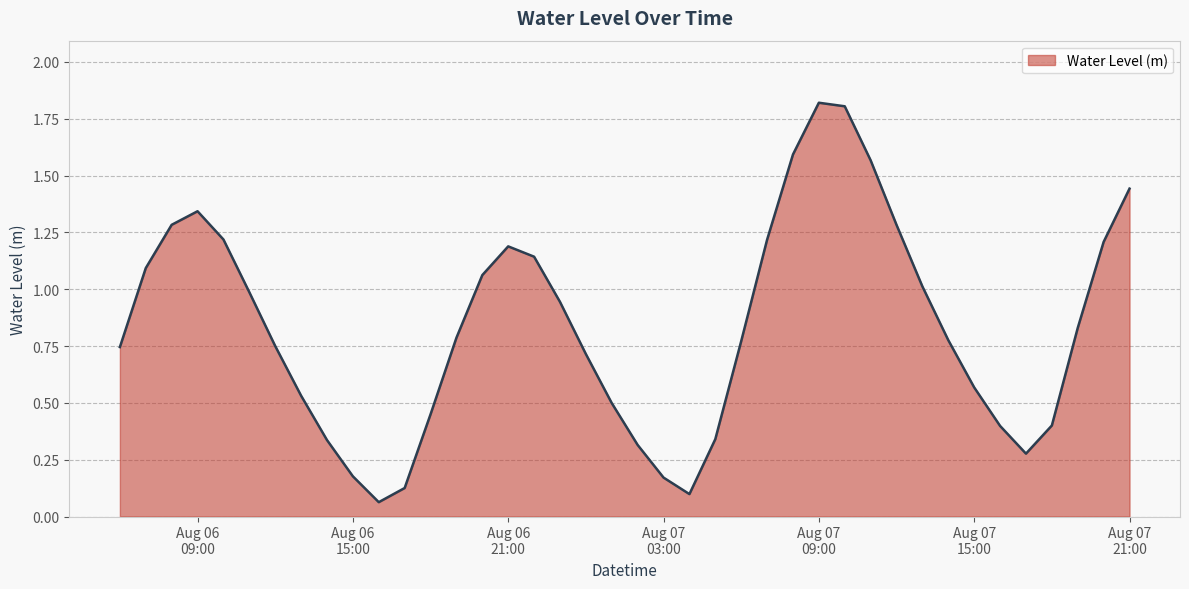

What is the maximum value shown in the chart?

1.8